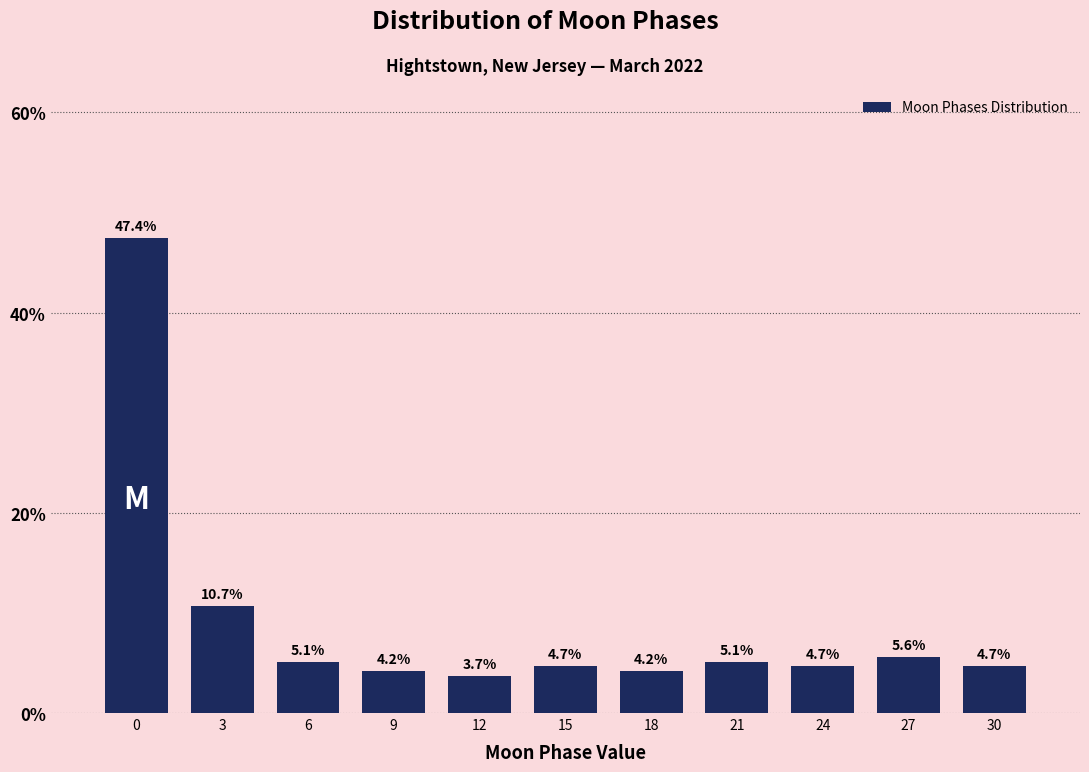

Reading left to right, transcribe all the data shown in this chart.

47.4	10.7	5.1	4.2	3.7	4.7	4.2	5.1	4.7	5.6	4.7